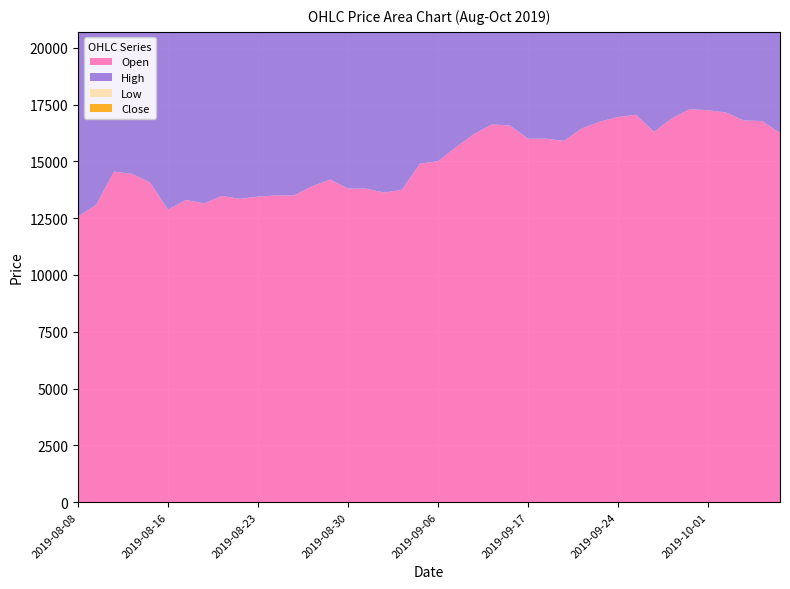

Reading left to right, transcribe all the data shown in this chart.

Open: 2019-08-08=12575	2019-08-09=13075	2019-08-12=14550	2019-08-13=14450	2019-08-14=14074	2019-08-16=12875	2019-08-19=13300	2019-08-20=13150	2019-08-21=13475	2019-08-22=13350	2019-08-23=13450	2019-08-26=13500	2019-08-27=13499	2019-08-28=13900	2019-08-29=14200	2019-08-30=13800	2019-09-02=13800	2019-09-03=13625	2019-09-04=13750	2019-09-05=14900	2019-09-06=15000	2019-09-09=15624	2019-09-10=16200	2019-09-11=16625	2019-09-16=16575	2019-09-17=16000	2019-09-18=16000	2019-09-19=15900	2019-09-20=16450	2019-09-23=16750	2019-09-24=16950	2019-09-25=17050	2019-09-26=16300	2019-09-27=16900	2019-09-30=17300	2019-10-01=17250	2019-10-02=17150	2019-10-04=16800	2019-10-07=16775	2019-10-08=16250
High: 2019-08-08=15750	2019-08-09=15175	2019-08-12=16000	2019-08-13=14824	2019-08-14=14274	2019-08-16=13625	2019-08-19=13375	2019-08-20=14450	2019-08-21=13499	2019-08-22=14100	2019-08-23=14149	2019-08-26=13750	2019-08-27=13950	2019-08-28=14500	2019-08-29=14450	2019-08-30=14299	2019-09-02=14025	2019-09-03=14000	2019-09-04=15150	2019-09-05=15750	2019-09-06=16750	2019-09-09=17449	2019-09-10=17125	2019-09-11=16850	2019-09-16=17100	2019-09-17=16250	2019-09-18=16275	2019-09-19=16475	2019-09-20=16875	2019-09-23=18000	2019-09-24=17600	2019-09-25=17425	2019-09-26=17000	2019-09-27=17475	2019-09-30=17625	2019-10-01=17450	2019-10-02=17150	2019-10-04=16900	2019-10-07=17100	2019-10-08=17000
Low: 2019-08-08=11824	2019-08-09=12825	2019-08-12=14075	2019-08-13=13675	2019-08-14=13125	2019-08-16=12550	2019-08-19=12550	2019-08-20=13000	2019-08-21=13000	2019-08-22=12975	2019-08-23=13425	2019-08-26=13100	2019-08-27=13400	2019-08-28=13900	2019-08-29=13700	2019-08-30=13700	2019-09-02=13375	2019-09-03=13550	2019-09-04=13625	2019-09-05=14474	2019-09-06=14575	2019-09-09=15624	2019-09-10=16025	2019-09-11=15975	2019-09-16=15925	2019-09-17=15525	2019-09-18=15750	2019-09-19=15800	2019-09-20=16050	2019-09-23=16550	2019-09-24=16850	2019-09-25=16000	2019-09-26=15975	2019-09-27=16575	2019-09-30=16750	2019-10-01=16875	2019-10-02=16600	2019-10-04=16600	2019-10-07=16150	2019-10-08=15800
Close: 2019-08-08=12375	2019-08-09=14750	2019-08-12=14600	2019-08-13=13800	2019-08-14=13400	2019-08-16=13200	2019-08-19=13000	2019-08-20=13600	2019-08-21=13350	2019-08-22=13700	2019-08-23=13900	2019-08-26=13250	2019-08-27=13750	2019-08-28=14325	2019-08-29=13800	2019-08-30=13950	2019-09-02=13700	2019-09-03=13750	2019-09-04=14950	2019-09-05=15000	2019-09-06=15900	2019-09-09=16200	2019-09-10=16675	2019-09-11=16575	2019-09-16=16100	2019-09-17=16000	2019-09-18=15875	2019-09-19=16400	2019-09-20=16350	2019-09-23=17175	2019-09-24=17175	2019-09-25=16325	2019-09-26=16900	2019-09-27=17300	2019-09-30=17200	2019-10-01=17225	2019-10-02=16800	2019-10-04=16775	2019-10-07=16350	2019-10-08=16725